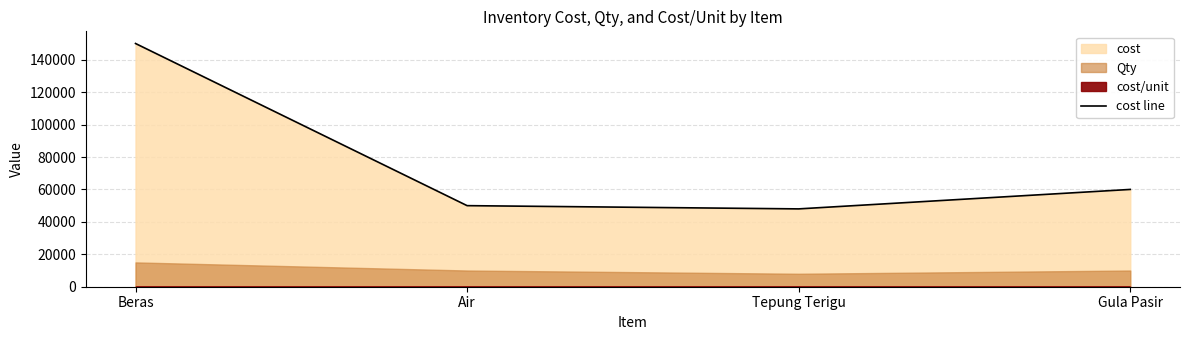

The cost line series shows 60000 at Gula Pasir. True or false?

True